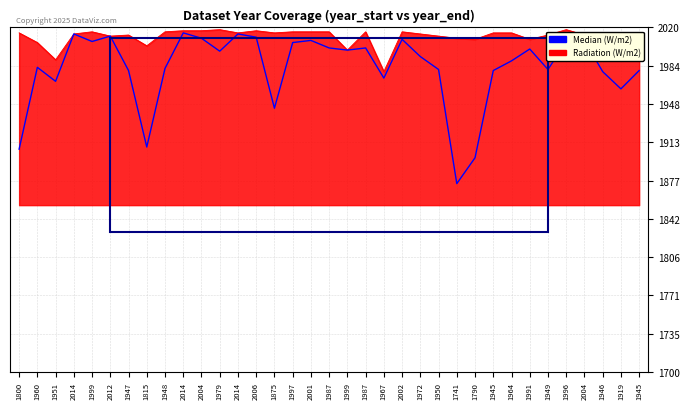

What is the difference between the maximum and minimum values in the Radiation (W/m2) series?

39